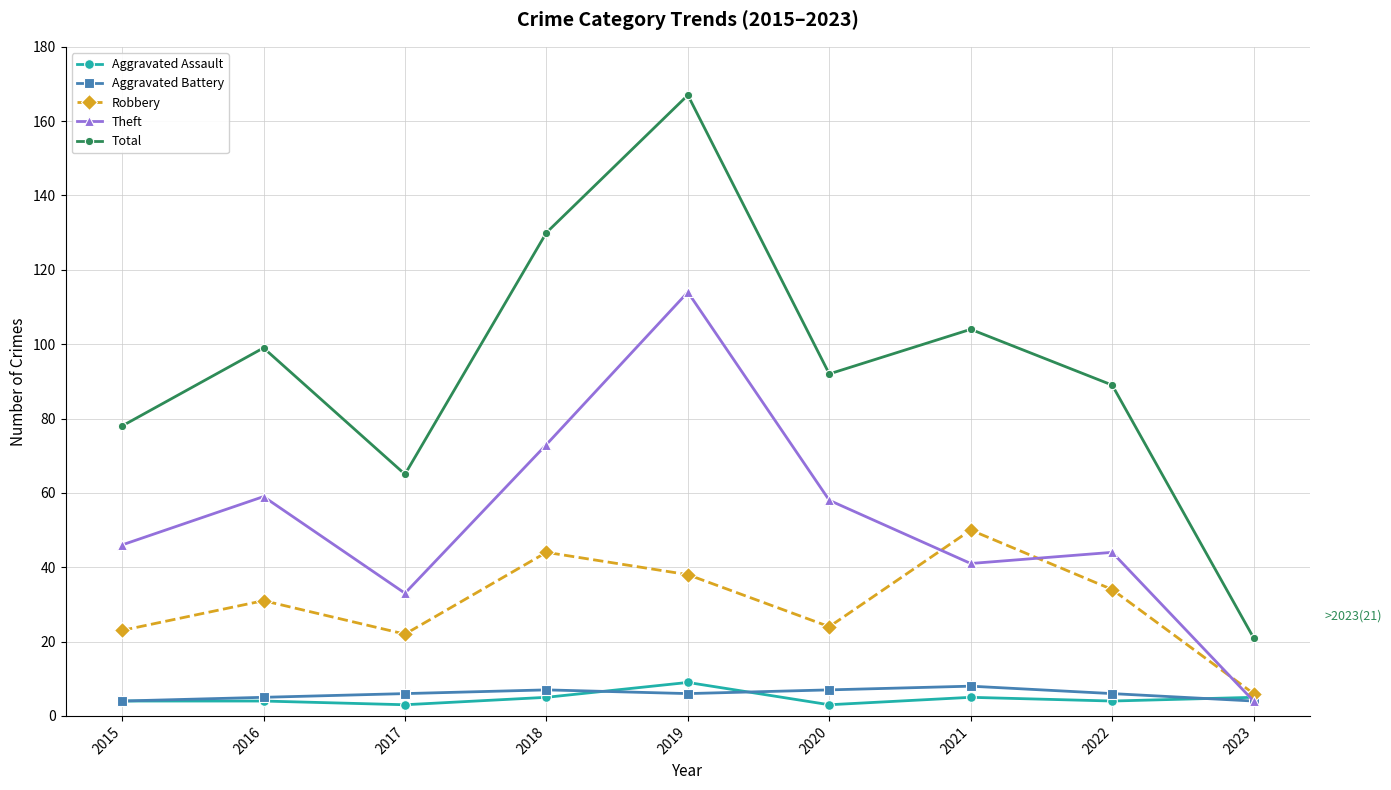

What is the sum of the Aggravated Battery values at 2016 and 2022?

11